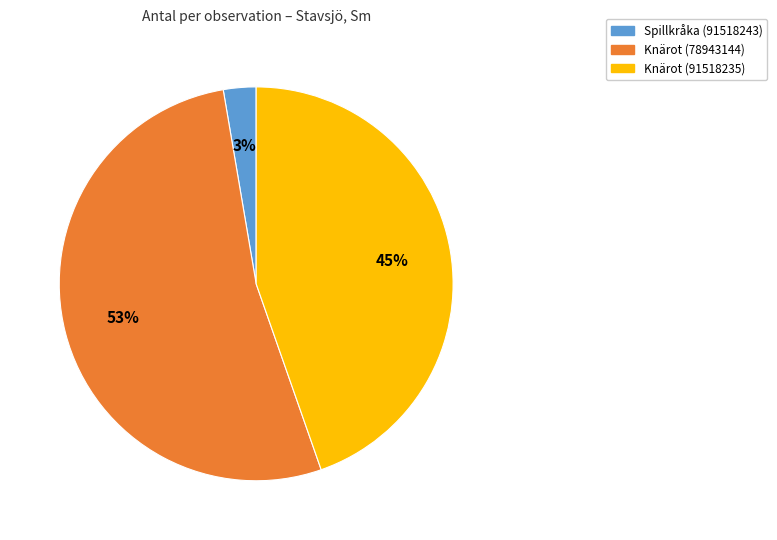

Is the sum of Knärot (78943144) and Spillkråka (91518243) greater than half?

Yes